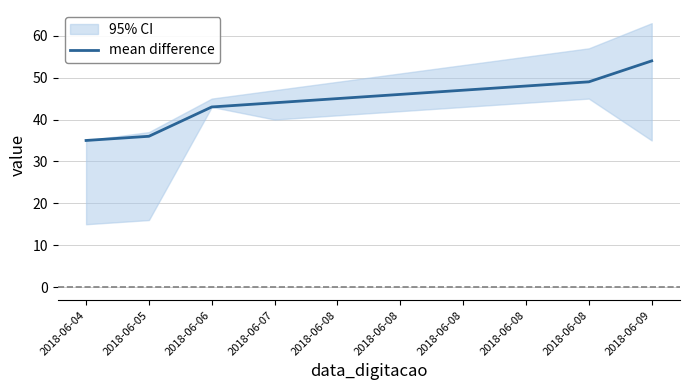

What is the change in value from 2018-06-06 to 2018-06-08?

+4